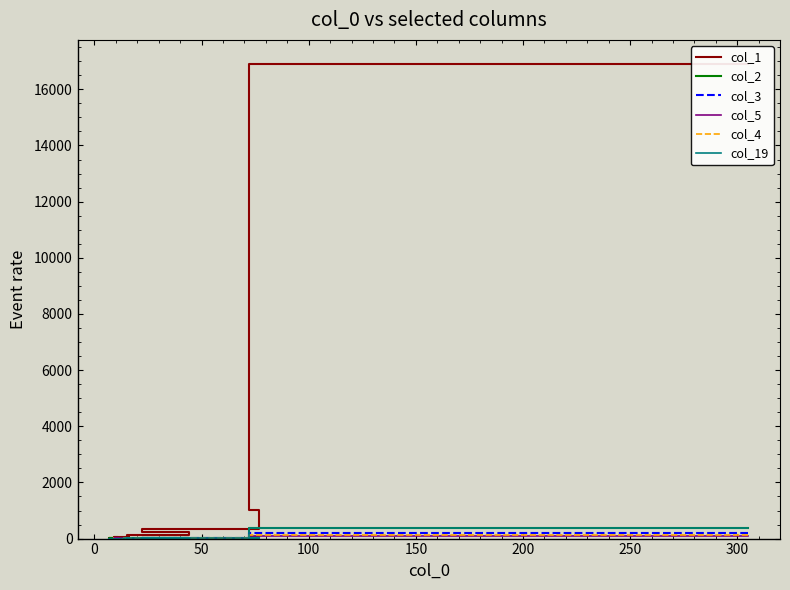

What is the difference between the second highest and minimum values in the col_3 series?

22